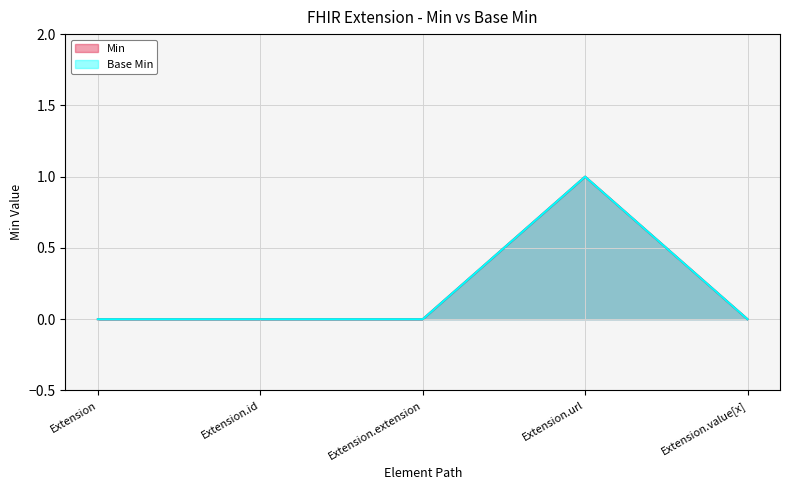

Between Extension.id and Extension.value[x], which series saw the biggest shift?

Min